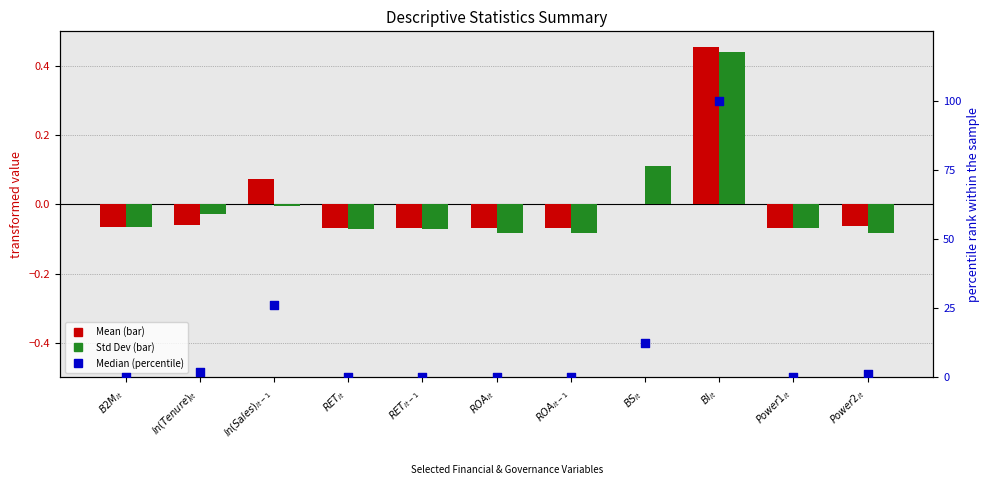

Which series contains the lowest Y value?

Std Dev